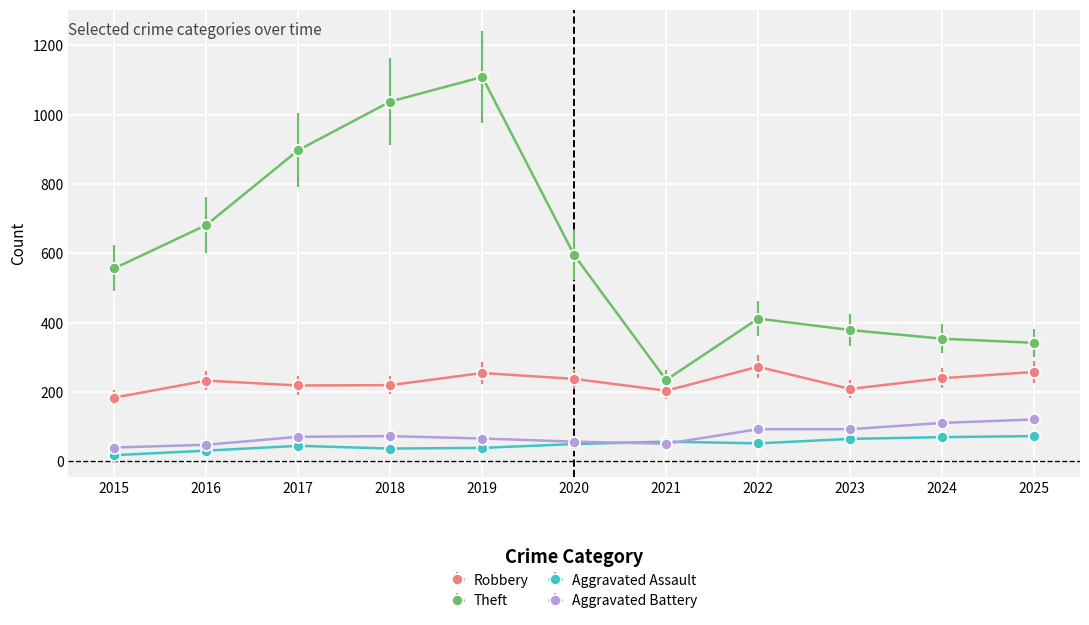

How many data points does each series have?

11